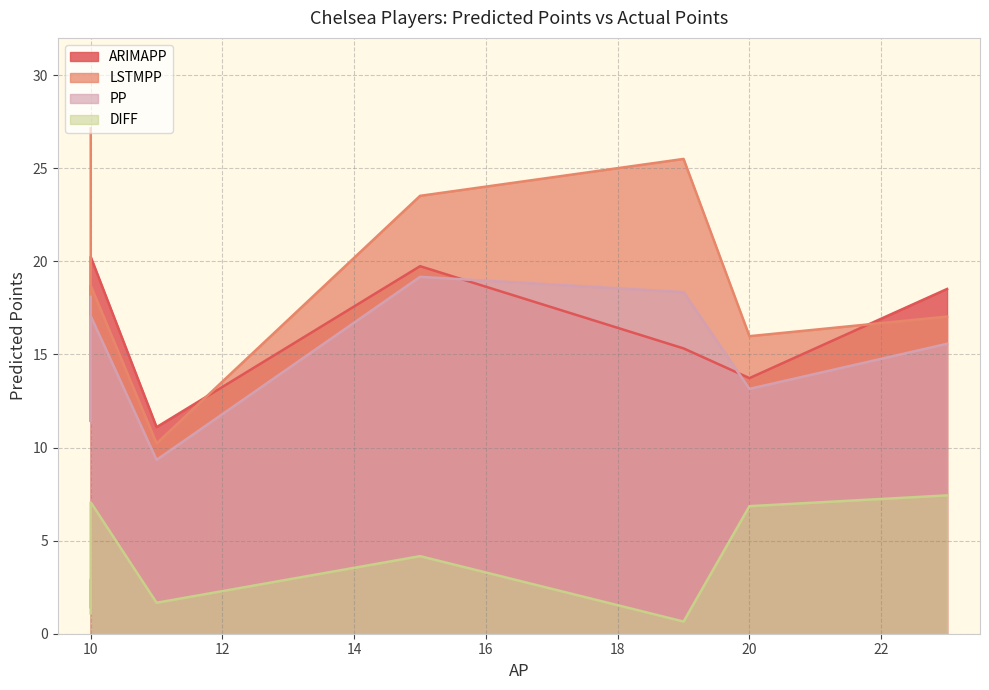

How many interior local peaks does the ARIMAPP series have?

2